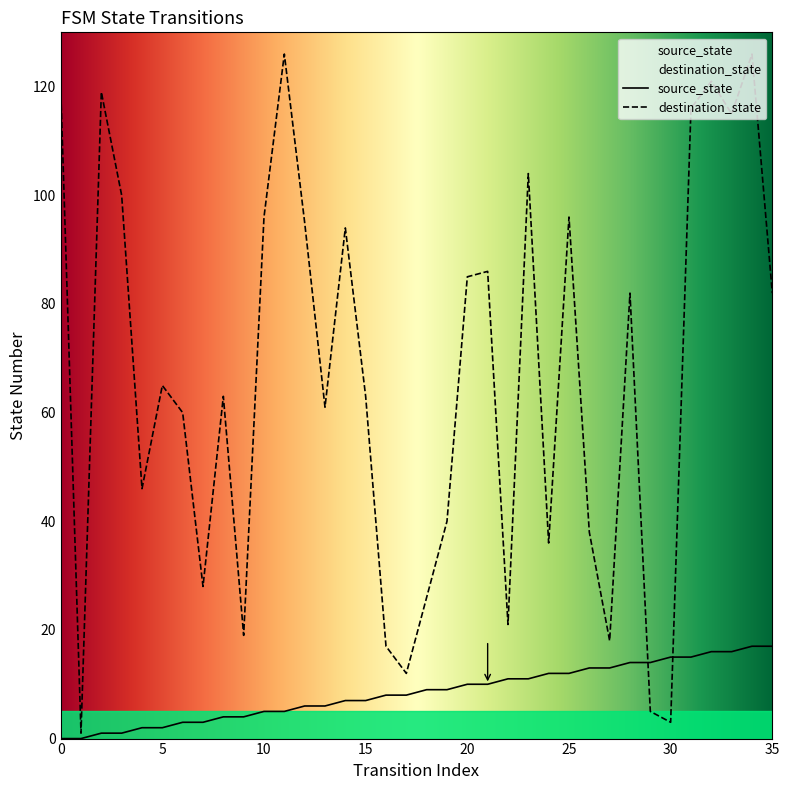

Which series has the widest spread of values?

destination_state